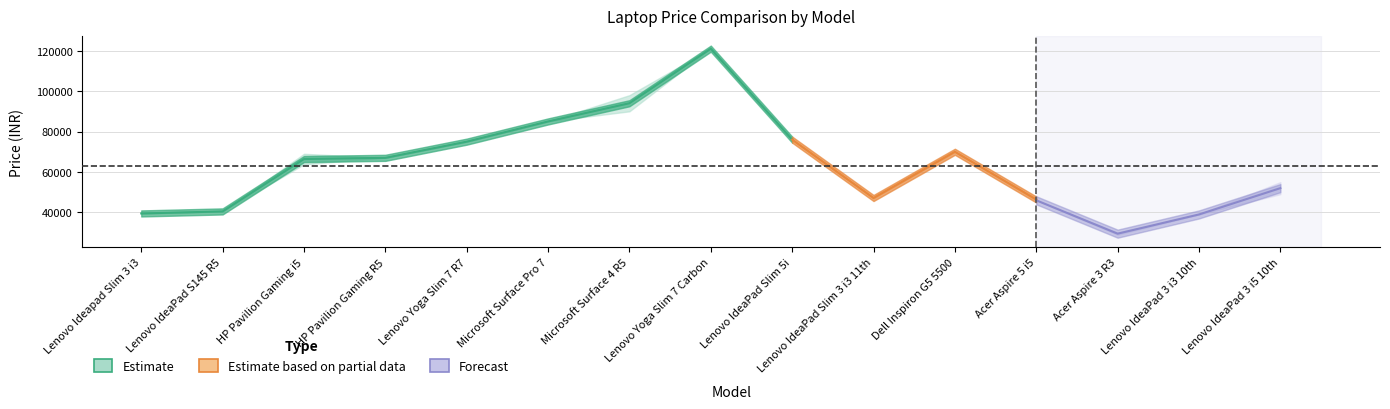

How many distinct data groups are displayed?

3